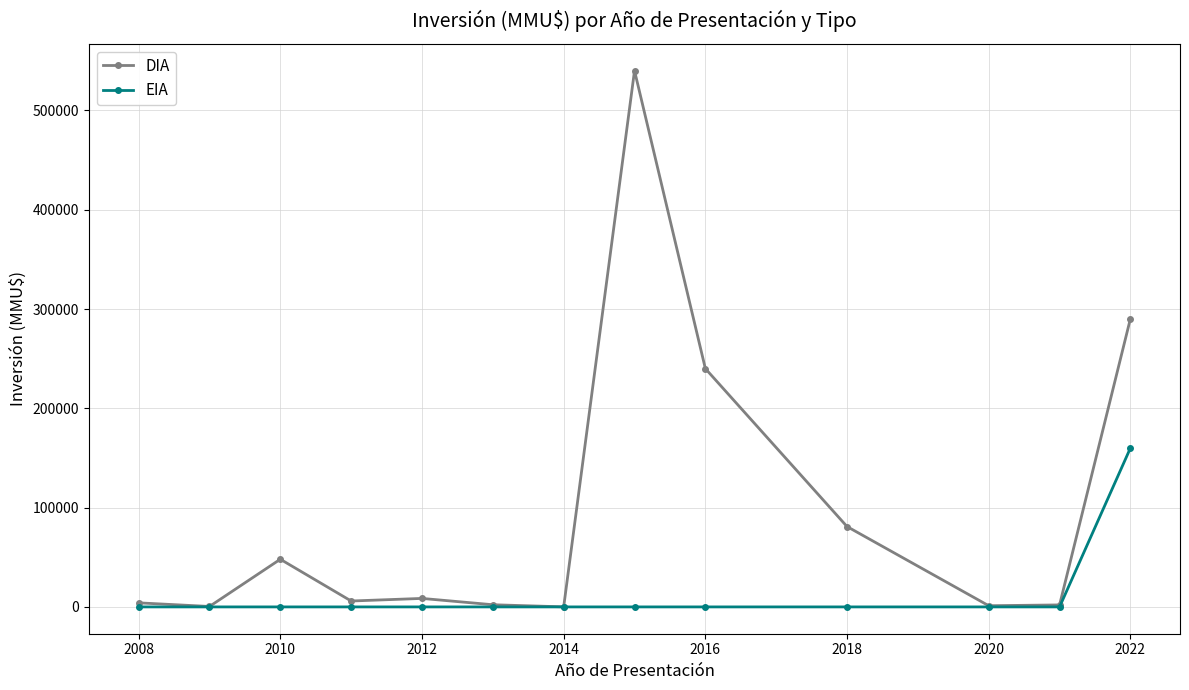

Rank the series by their average value, from highest to lowest.

DIA, EIA